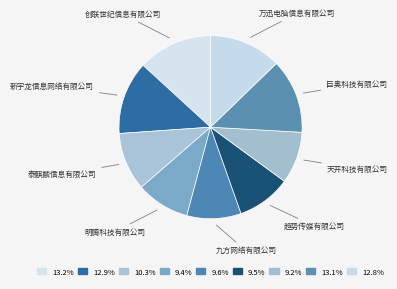

Is there a majority slice in this chart?

No